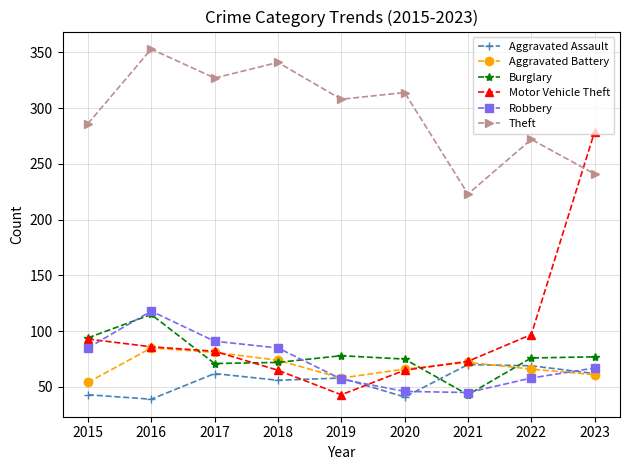

Is the value of Theft at 2019 greater than the value of Burglary at 2022?

Yes